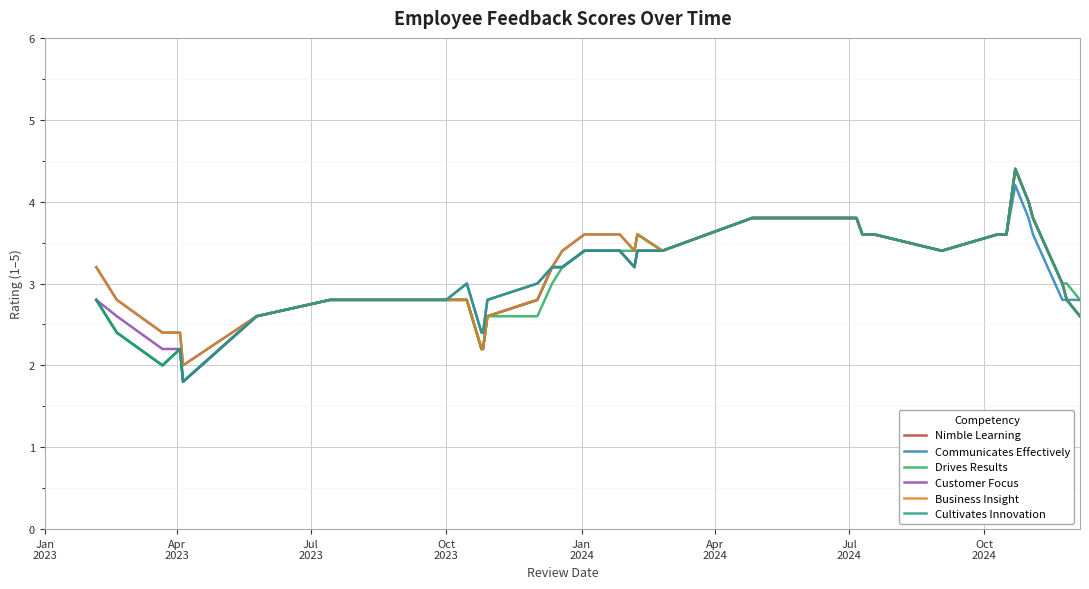

What is the smallest value displayed?

1.8